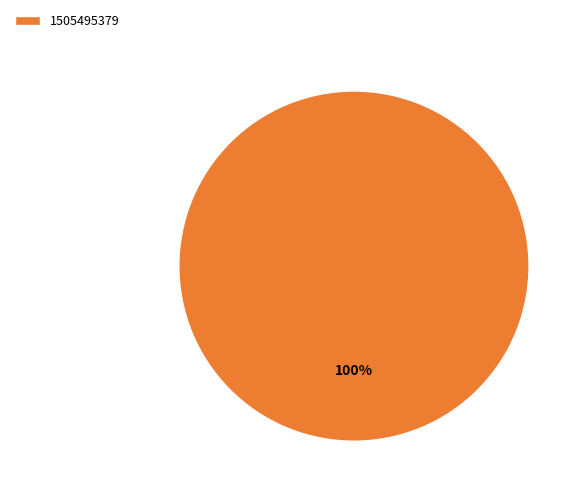

Which category accounts for the majority?

1505495379